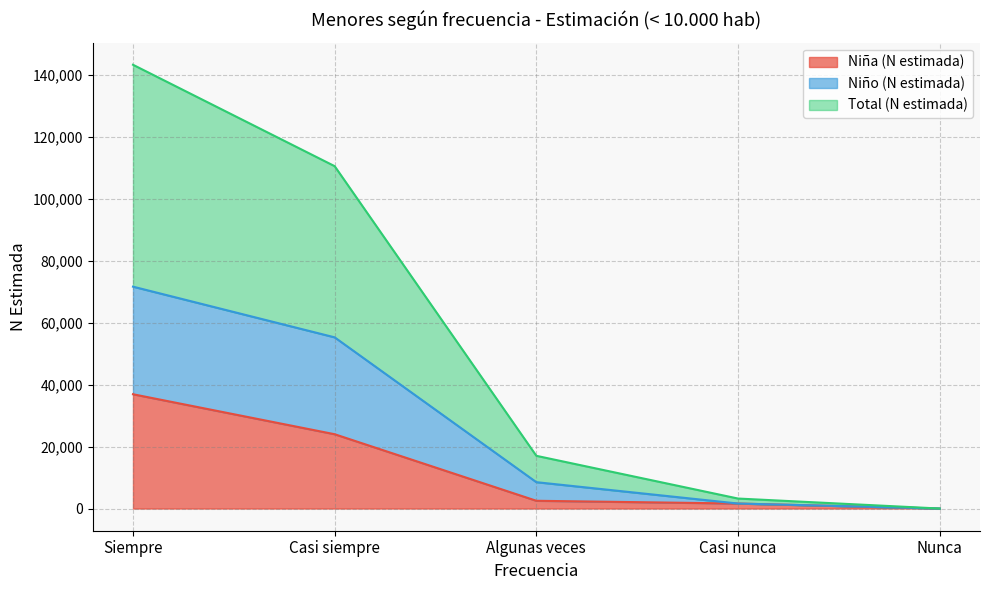

What is the difference between the maximum and second lowest values in the Total (N estimada) series?

139956